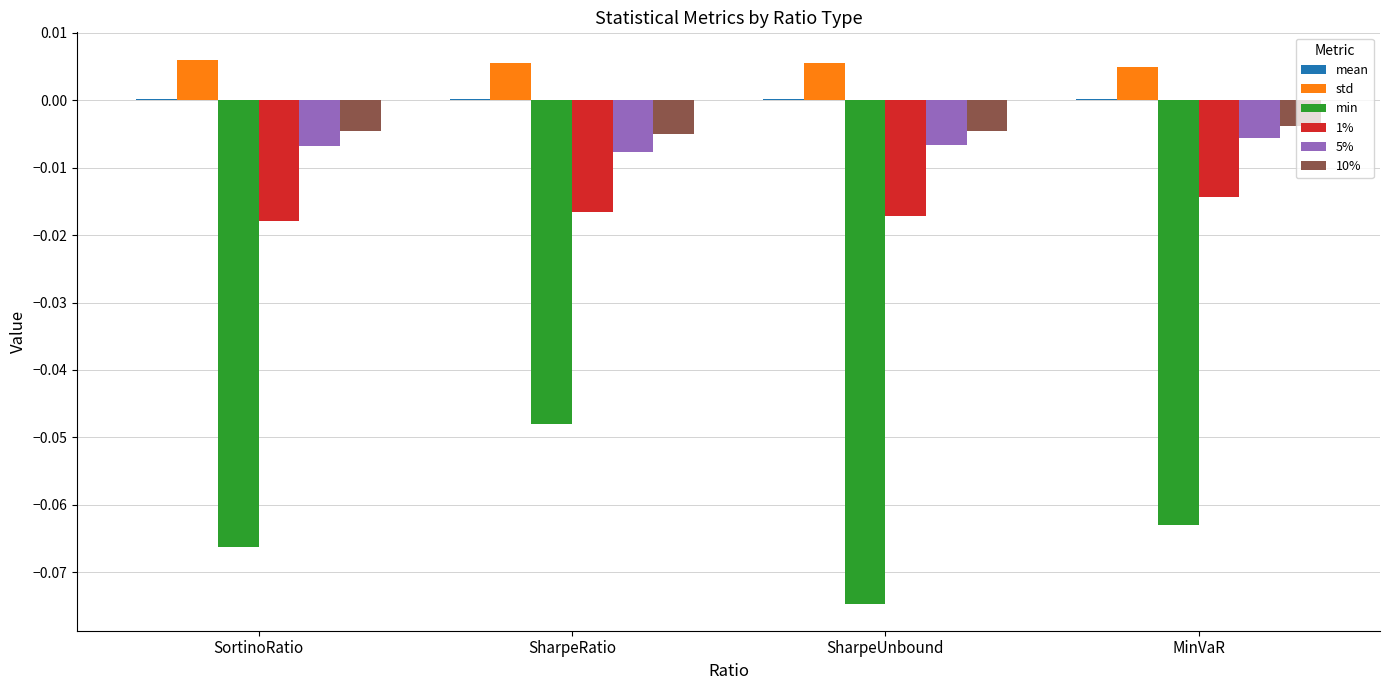

What is the spread (max minus min) of values at MinVaR?

0.1